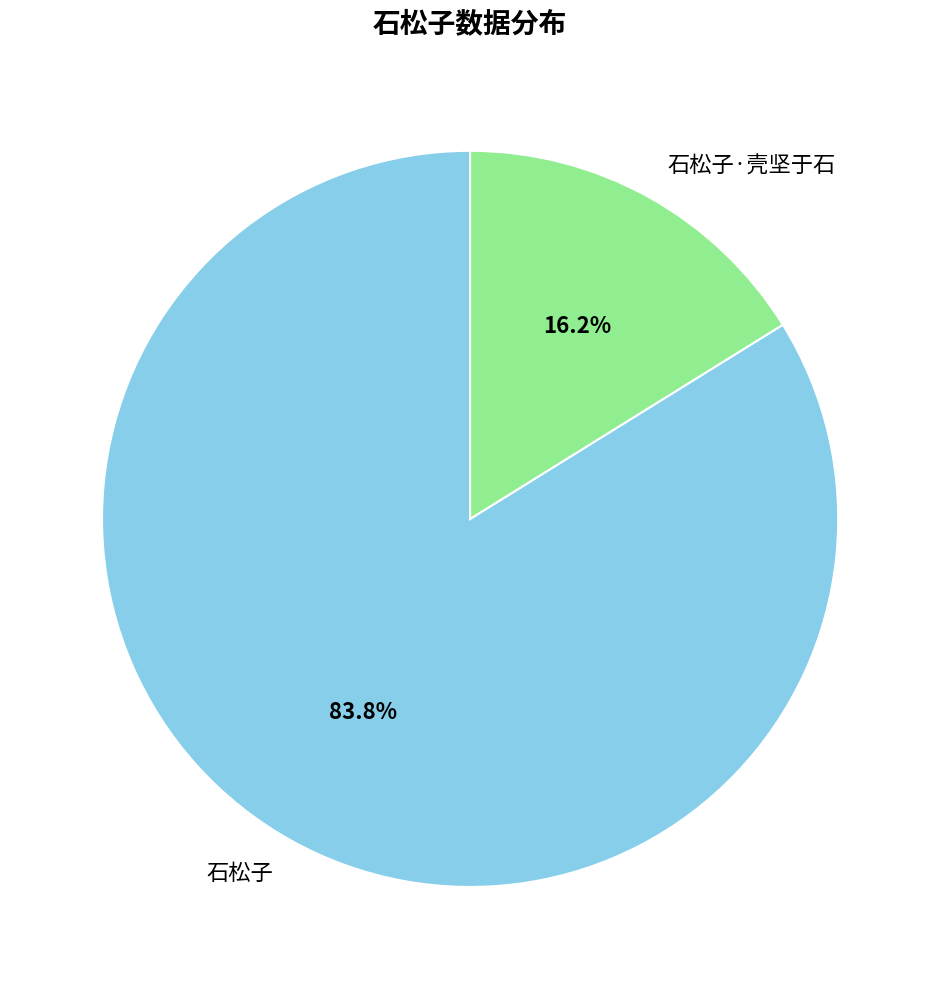

What percentage is NOT represented by 石松子?

16.2%